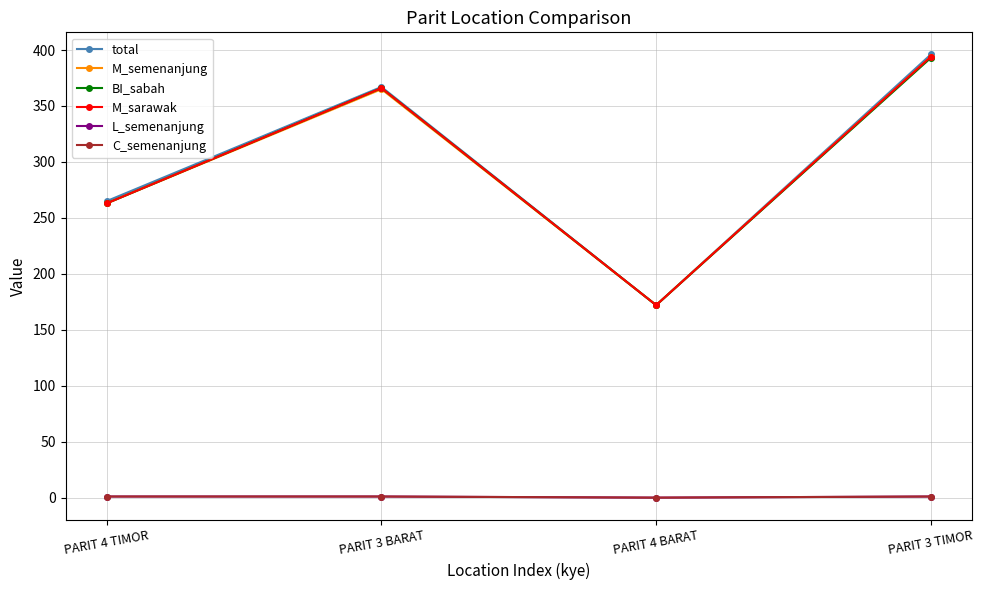

Does the chart display data point markers on the line(s)?

Yes